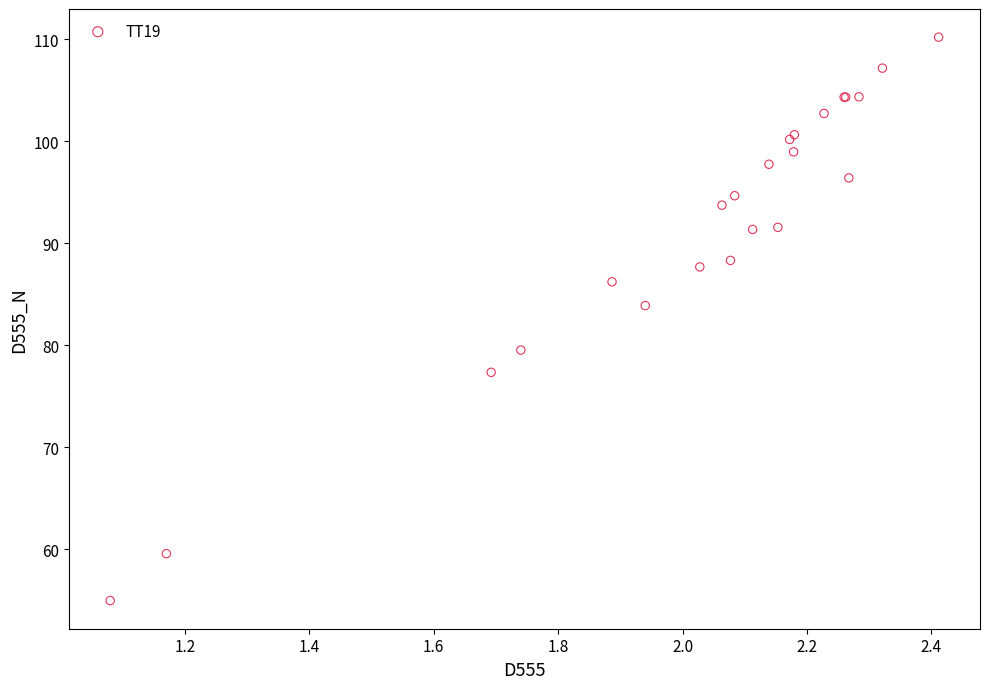

What Y value in the scatter plot is closest to 82?

83.9